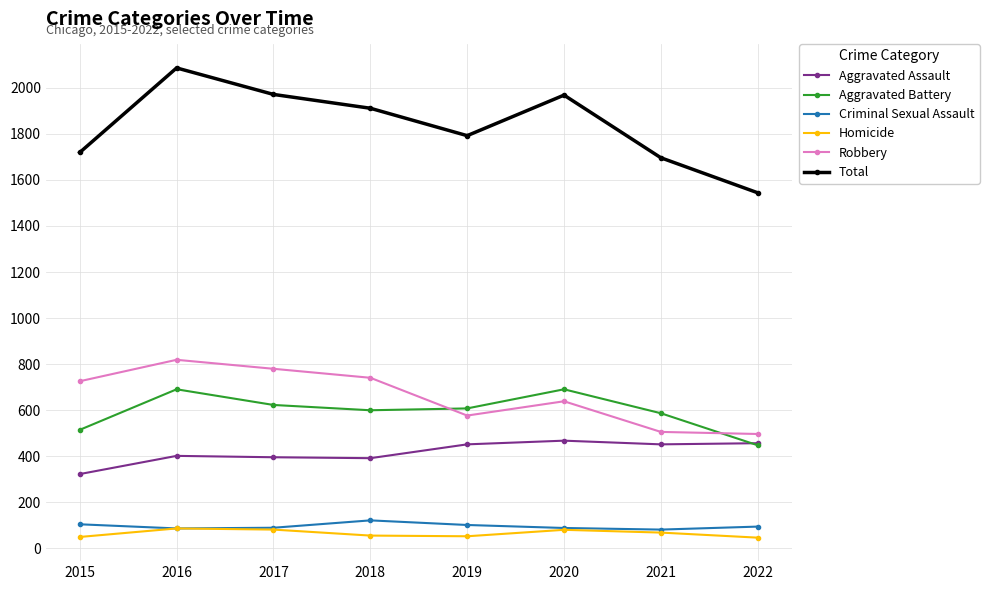

At how many categories does at least one series exceed 810?

8